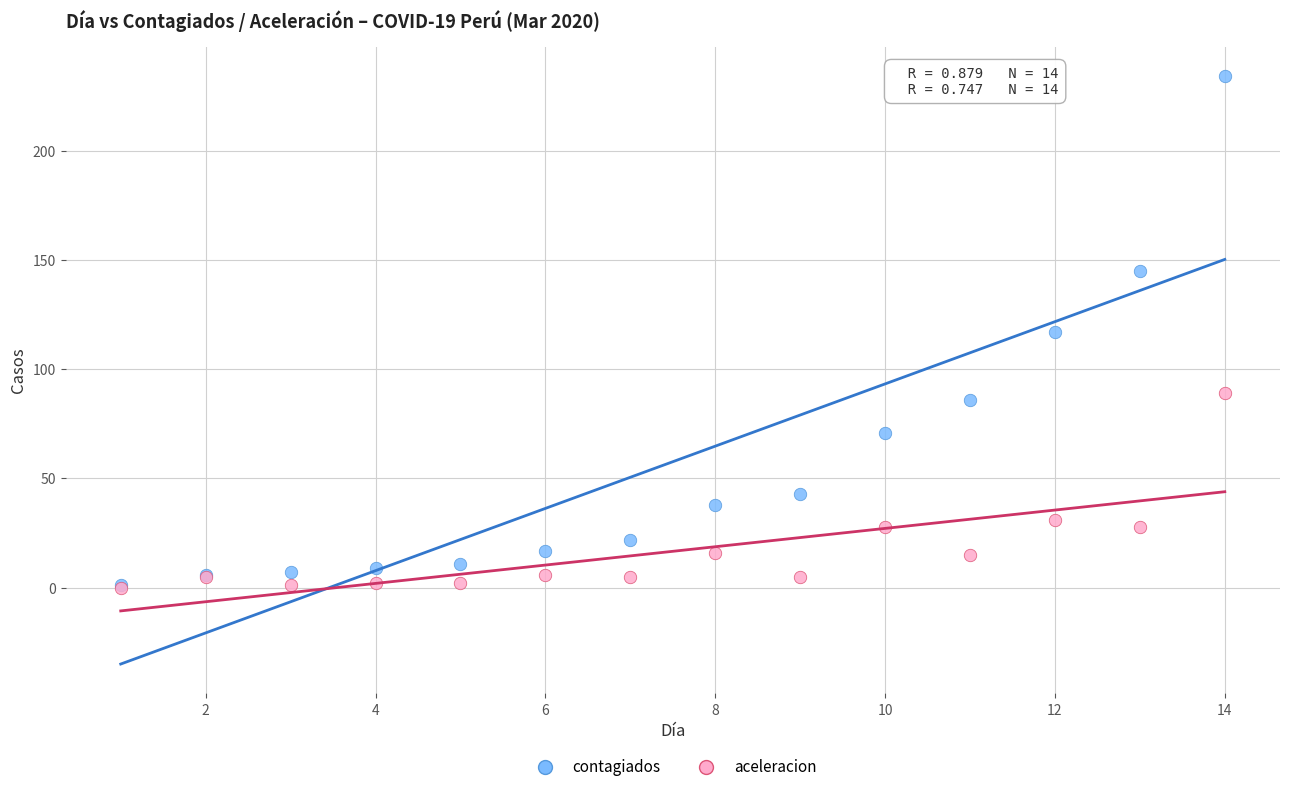

Which series has the widest spread of Y values?

contagiados